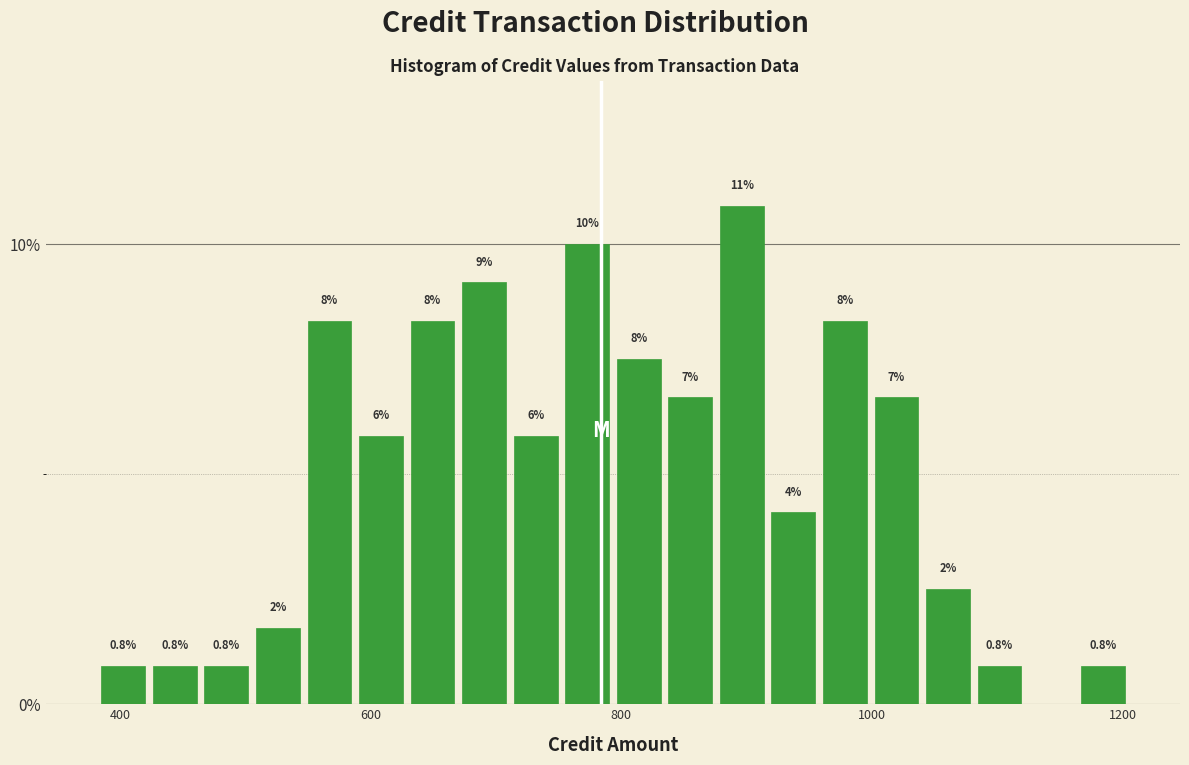

Around what value on the x-axis is the tallest bar? Give the approximate position of its centre, as read against the axis.

900